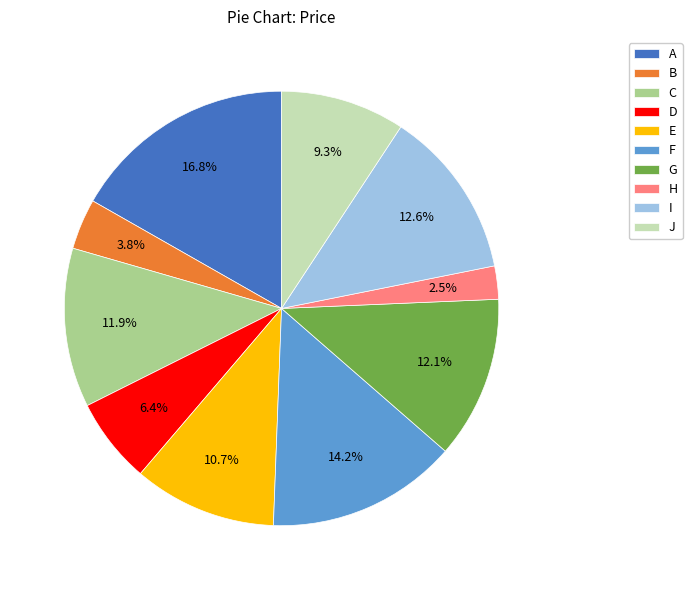

To the nearest percent, what is the difference between the largest and smallest slice percentages?

14%